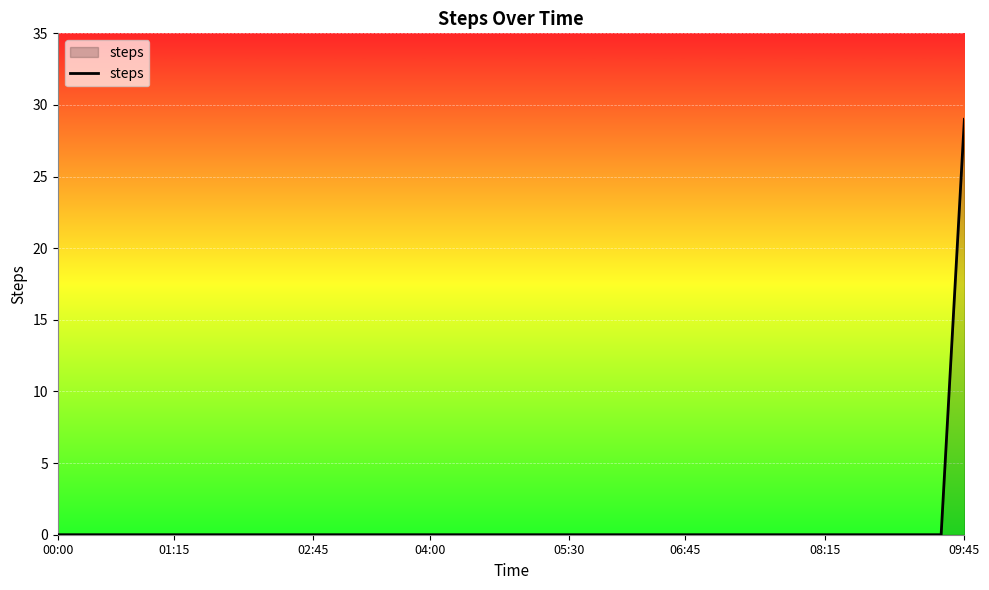

What is the greatest value displayed?

29